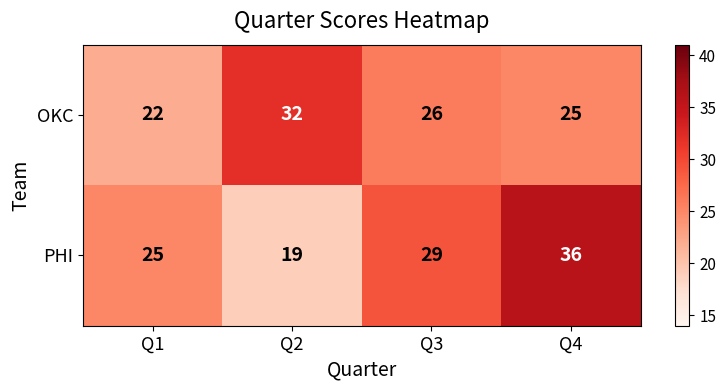

What is the difference between the highest and lowest values at Q2?

13